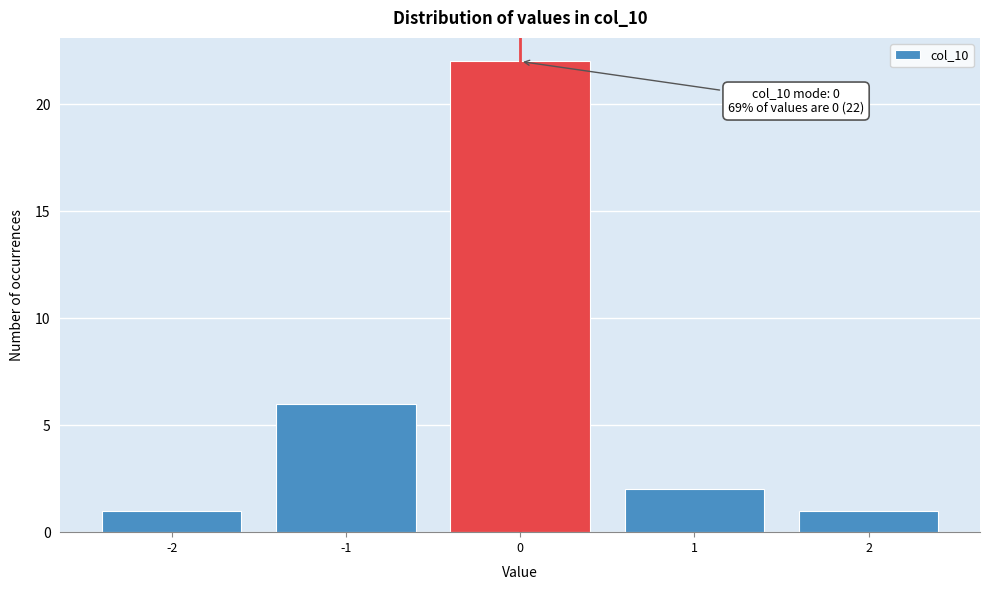

Over which range of the x-axis is the bar tallest?

-0.5 to 0.5